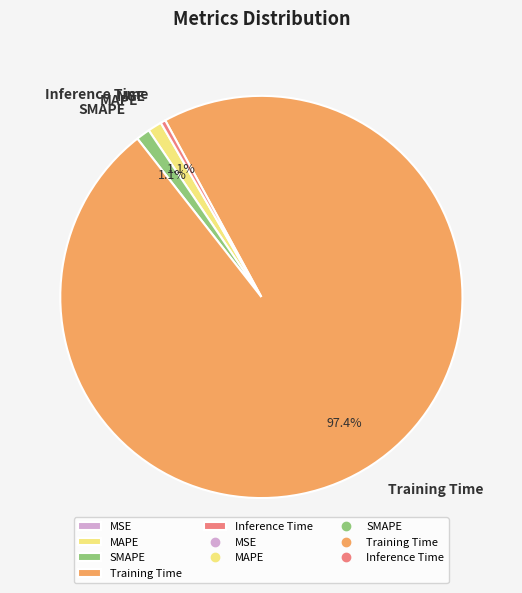

What portion of the pie excludes MAPE?

98.9%